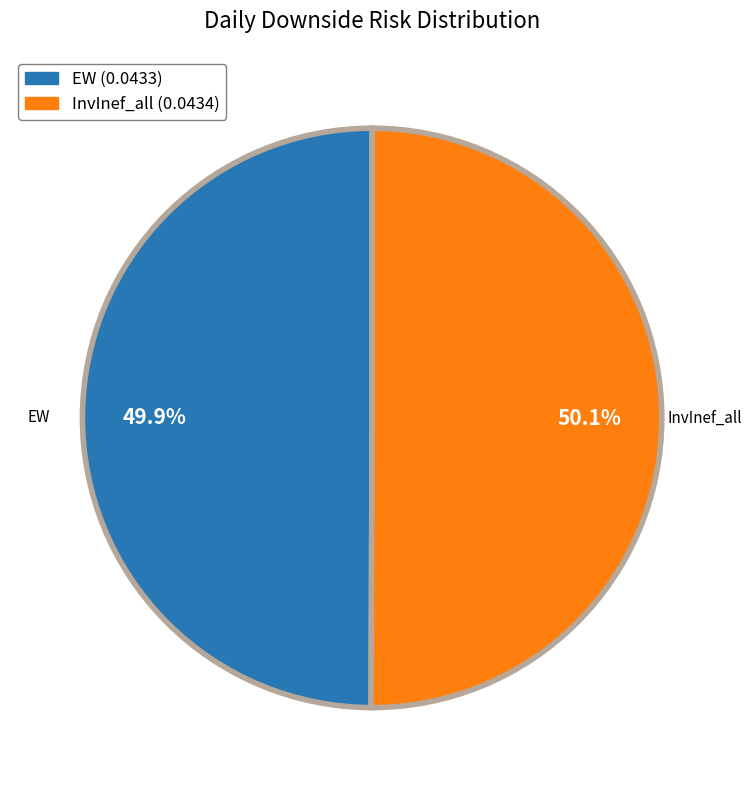

What percentage is the InvInef_all slice, to the nearest percent?

50%